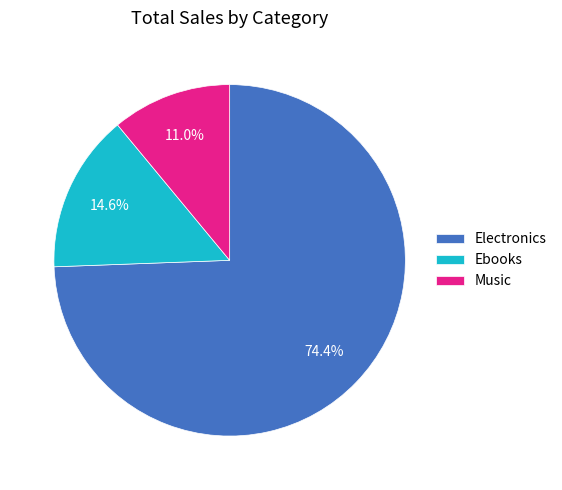

Which slice represents more than half of the pie?

Electronics